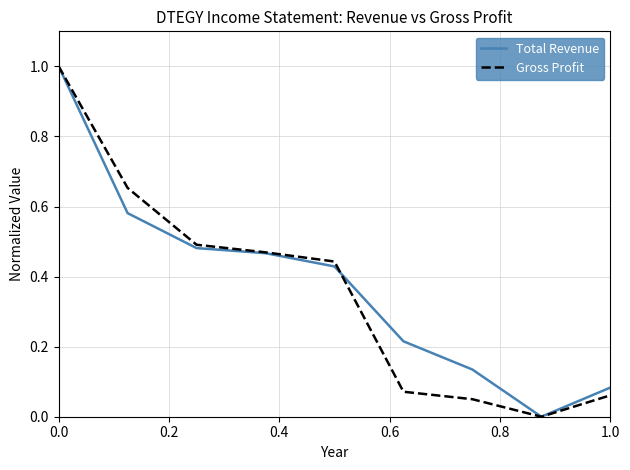

What is the highest value of the Gross Profit series?

1.0